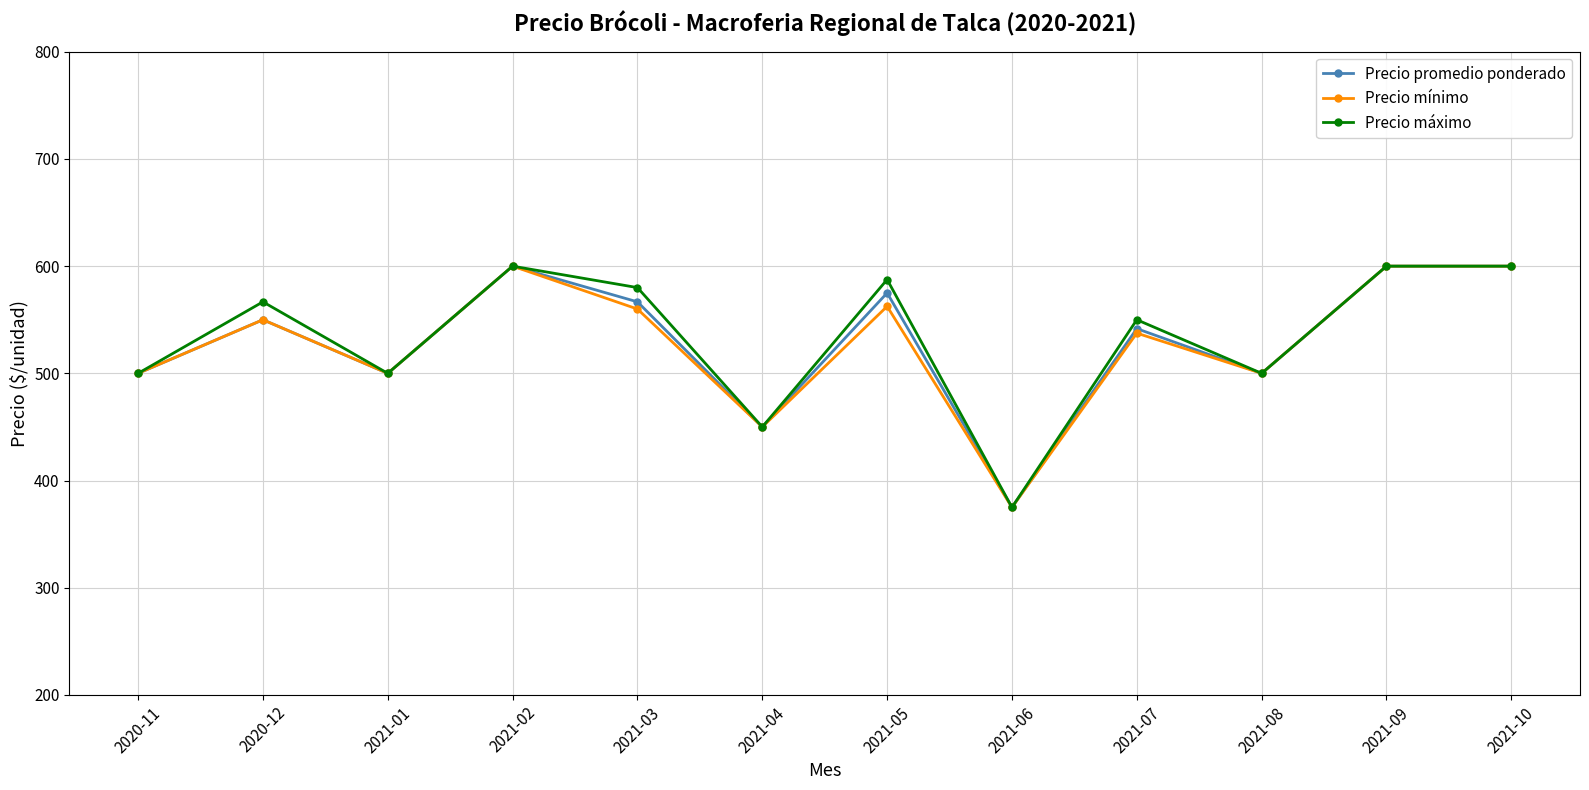

What is the label of the 4th point from the left?

2021-02